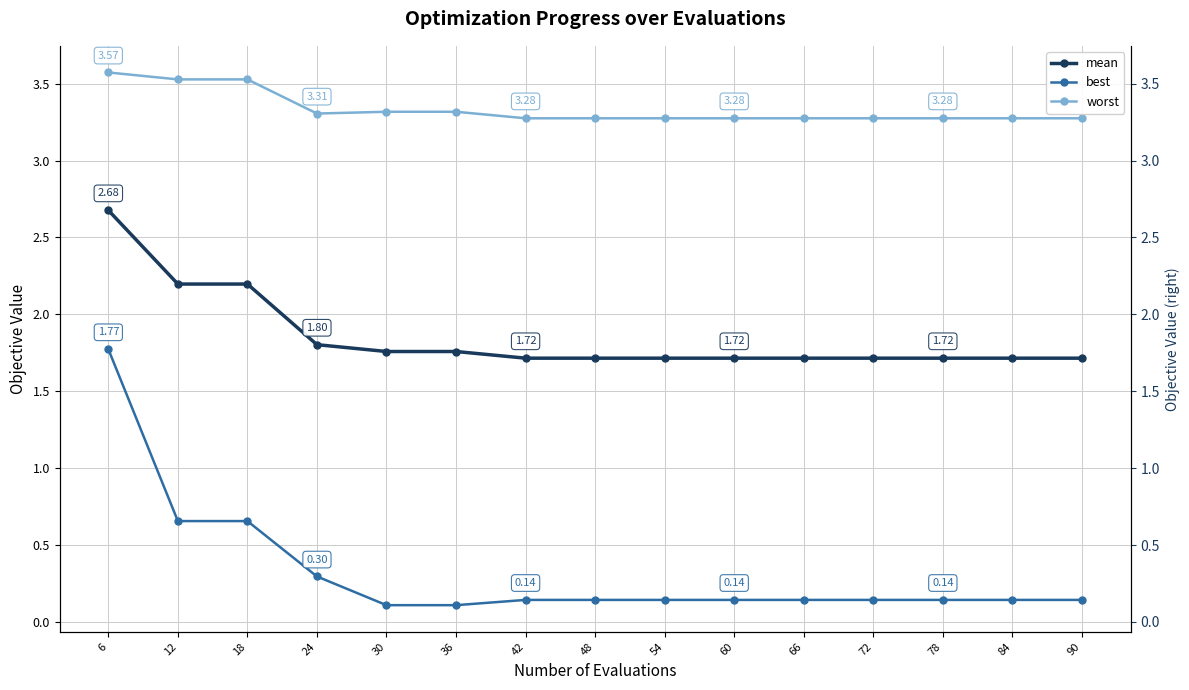

The mean series shows 1.7 at 48. True or false?

True